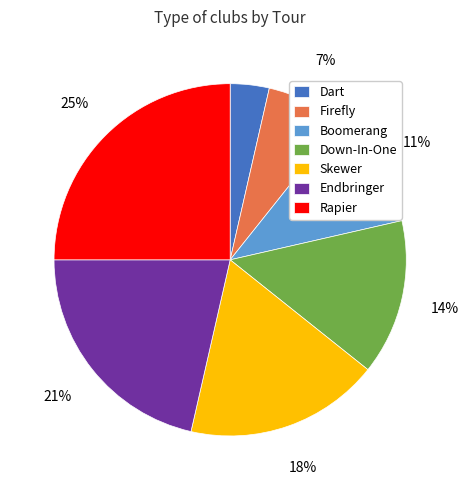

Which category has the biggest portion of the pie?

Rapier